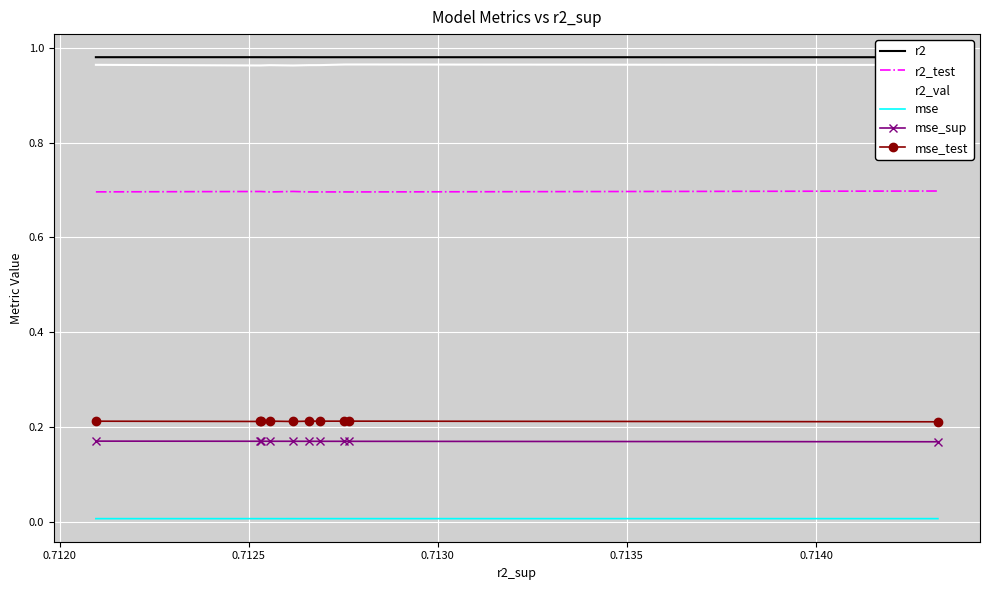

True or false: mse_sup and r2 intersect in this chart.

False